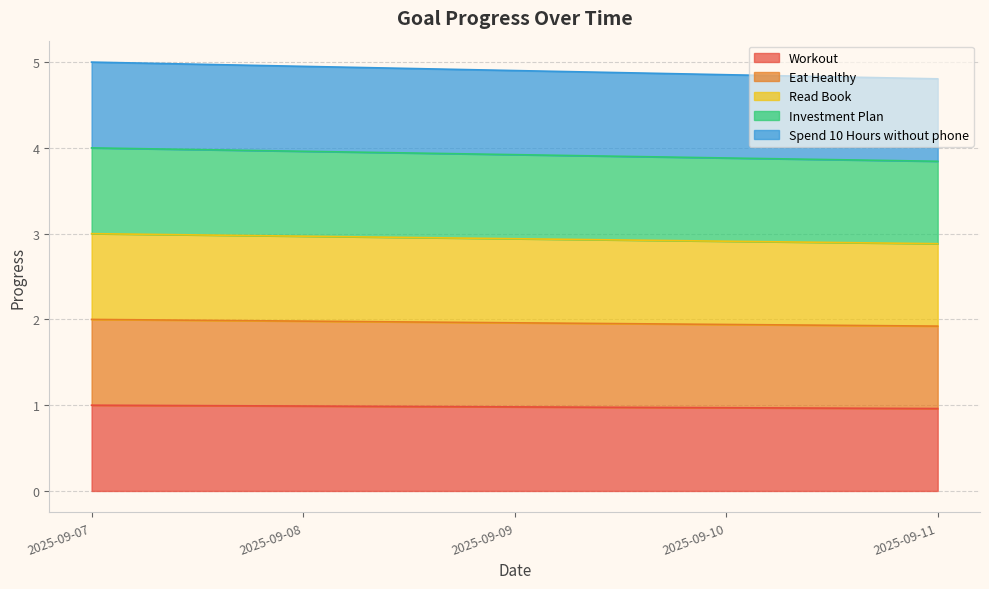

Reading right to left, list all the values displayed in this chart.

Workout: 2025-09-11=1.0	2025-09-10=1.0	2025-09-09=1.0	2025-09-08=1.0	2025-09-07=1.0
Eat Healthy: 2025-09-11=1.9	2025-09-10=1.9	2025-09-09=2.0	2025-09-08=2.0	2025-09-07=2.0
Read Book: 2025-09-11=2.9	2025-09-10=2.9	2025-09-09=2.9	2025-09-08=3.0	2025-09-07=3.0
Investment Plan: 2025-09-11=3.8	2025-09-10=3.9	2025-09-09=3.9	2025-09-08=4.0	2025-09-07=4.0
Spend 10 Hours without phone: 2025-09-11=4.8	2025-09-10=4.9	2025-09-09=4.9	2025-09-08=5.0	2025-09-07=5.0